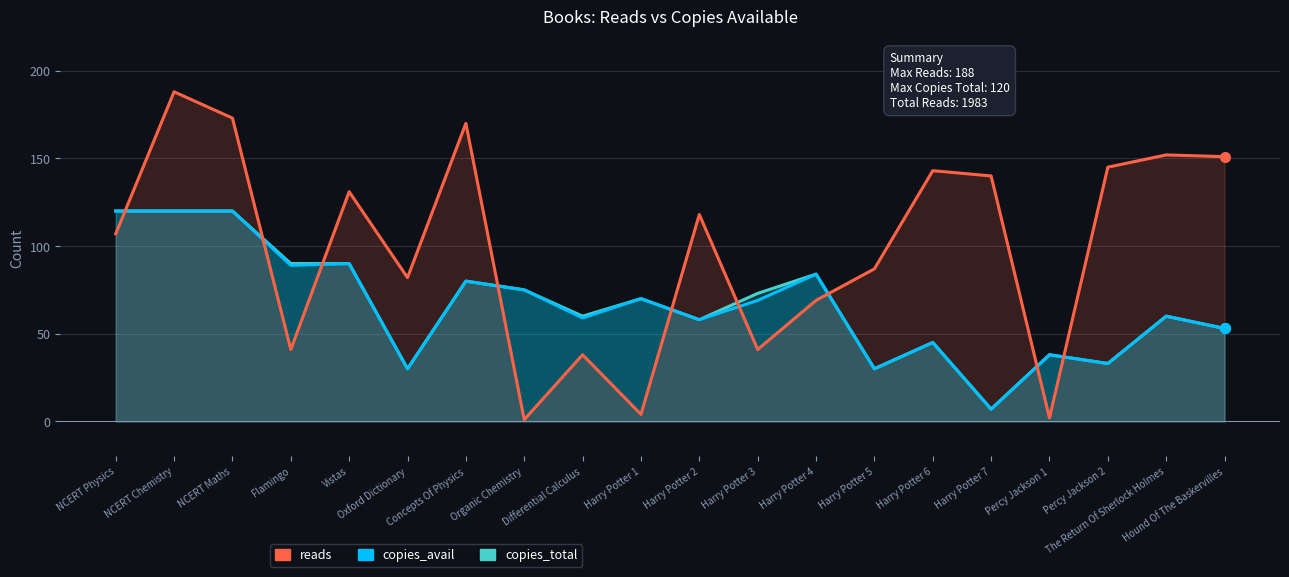

Does the chart have visible grid lines?

Yes